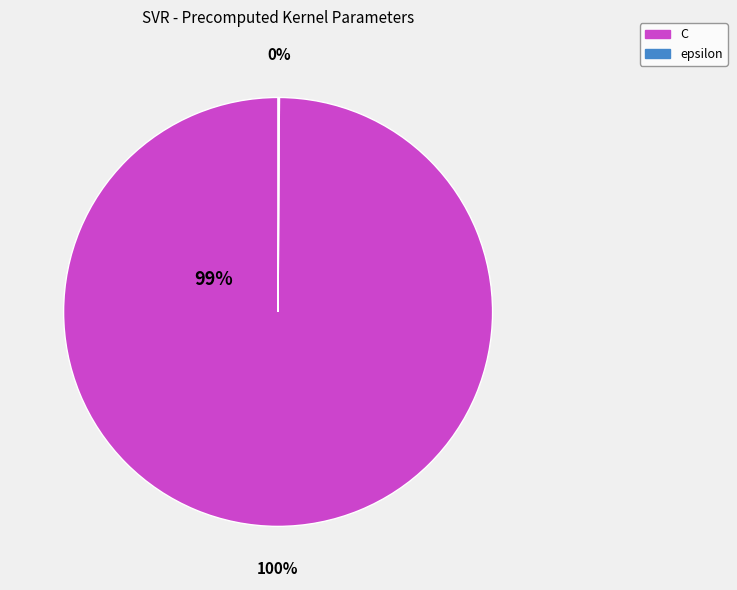

To the nearest percent, what percentage of the pie is C?

100%